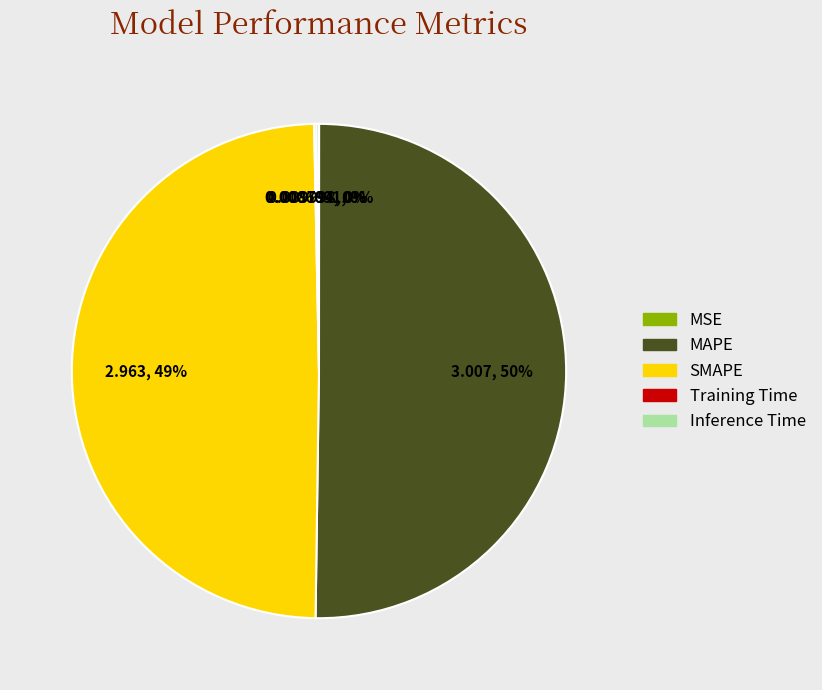

Is it true that MAPE is 50% of the pie?

True